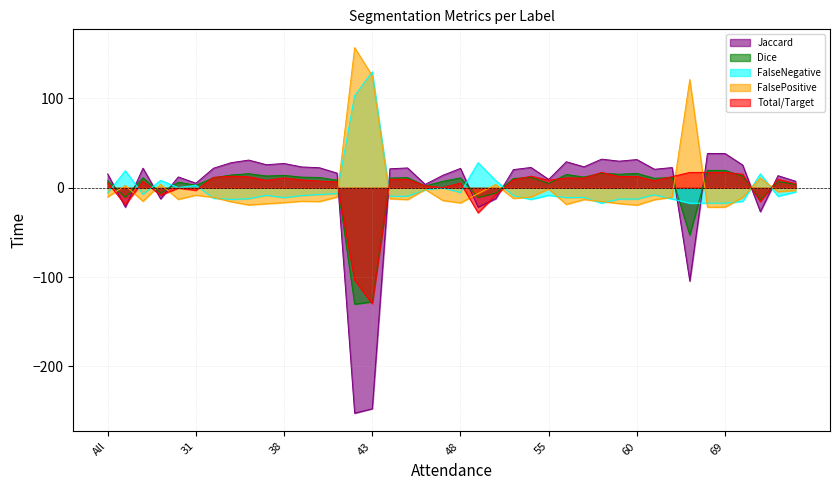

The FalseNegative series shows -19.9 at 59. True or false?

False